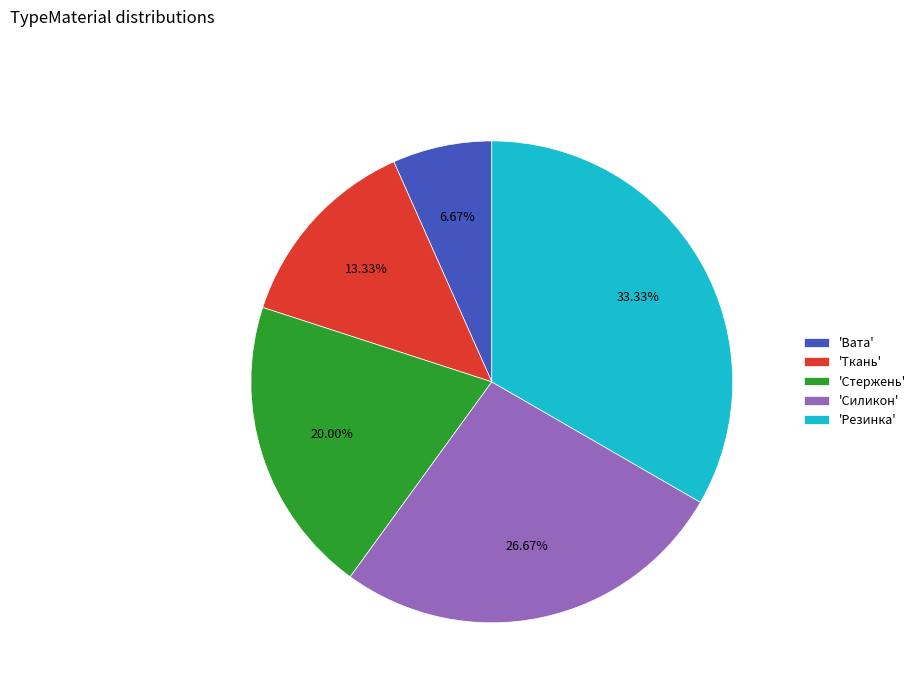

How many segments does this pie chart have?

5